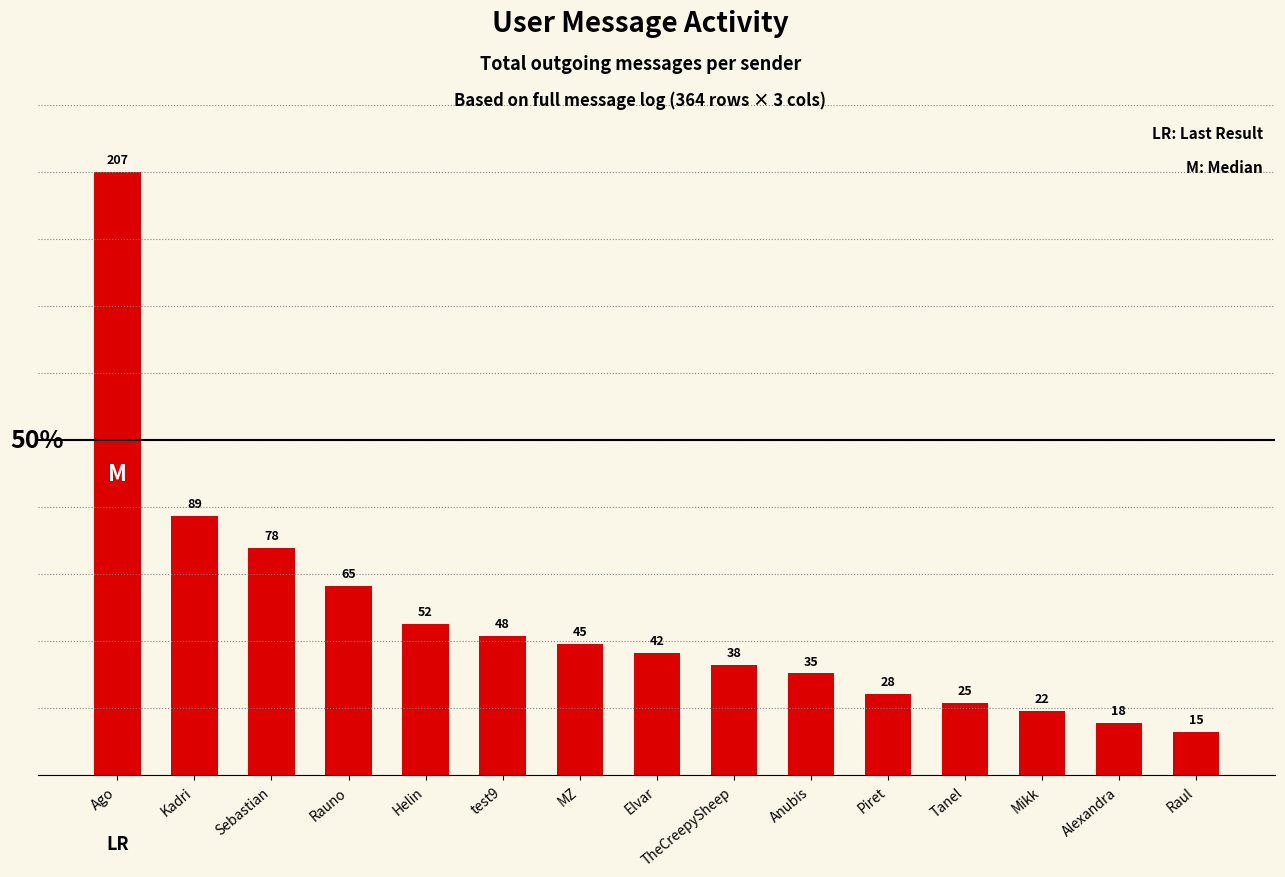

What is the label of the 2nd bar from the left?

Kadri